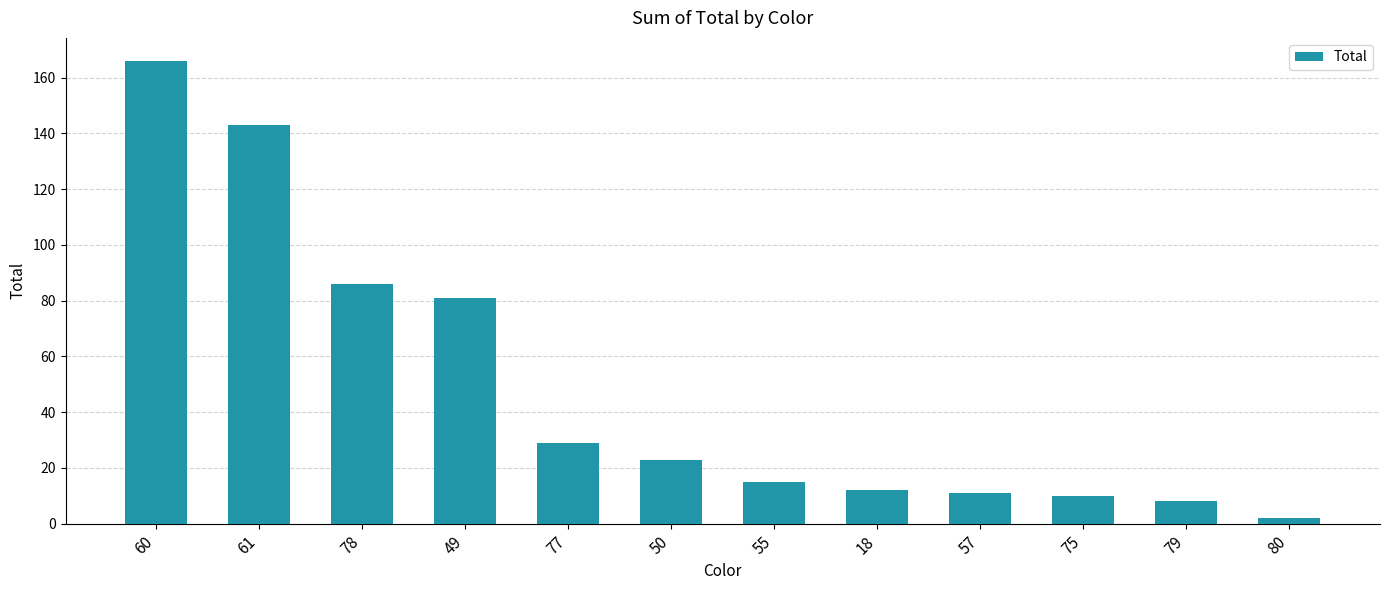

Reading left to right, extract all data points from this chart.

166	143	86	81	29	23	15	12	11	10	8	2